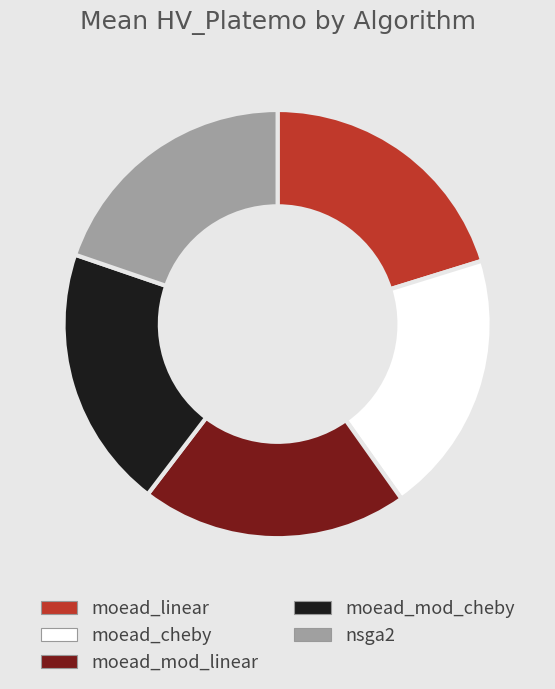

Is the sum of moead_cheby and nsga2 greater than half?

No